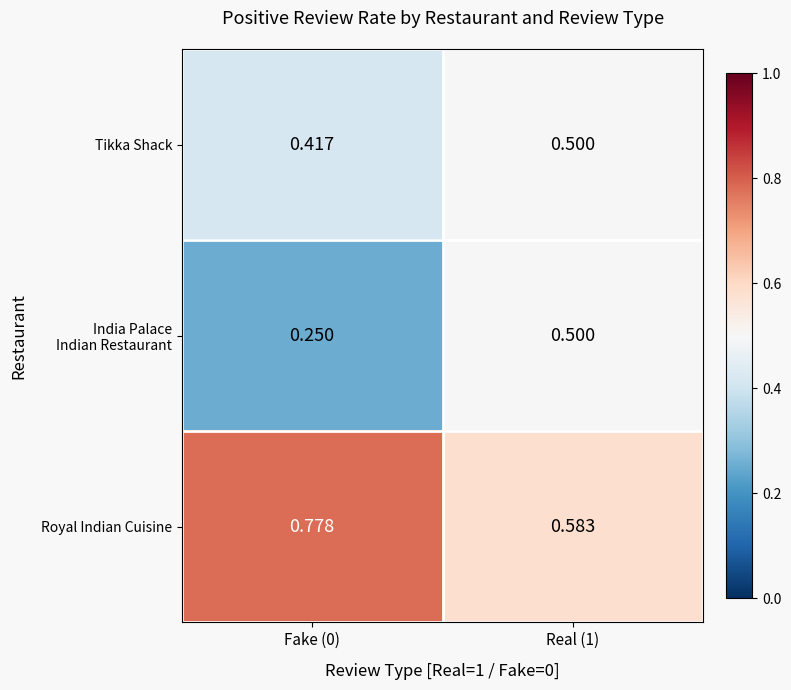

Is the value of Tikka Shack at Real (1) greater than the value of Royal Indian Cuisine at Fake (0)?

No